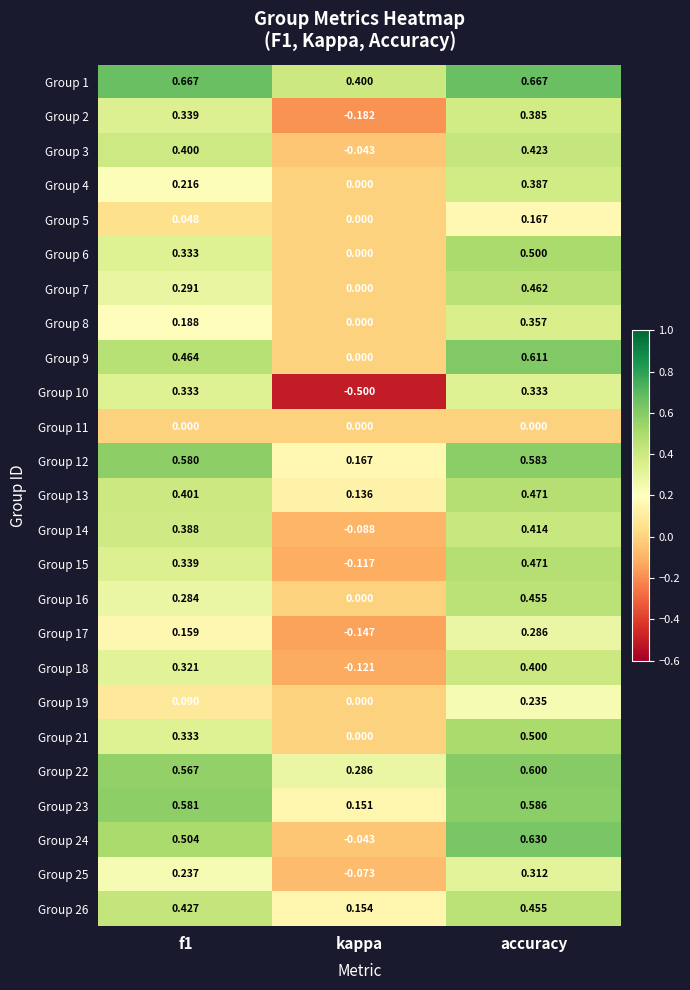

At which category is the sum across all series the highest?

accuracy